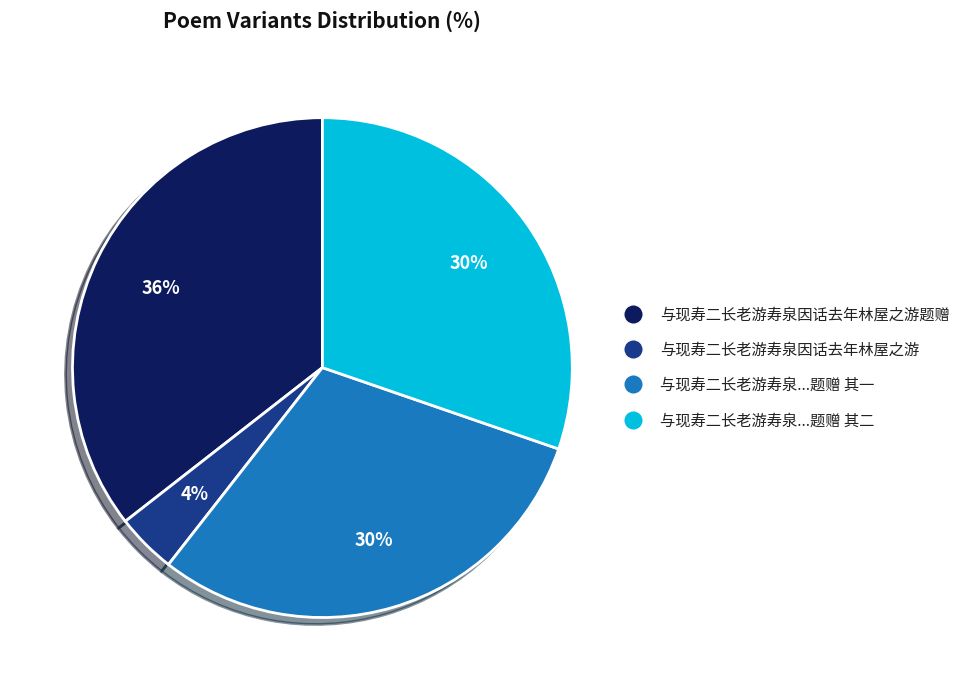

Between 与现寿二长老游寿泉因话去年林屋之游 and 与现寿二长老游寿泉...题赠 其一, which is larger?

与现寿二长老游寿泉...题赠 其一